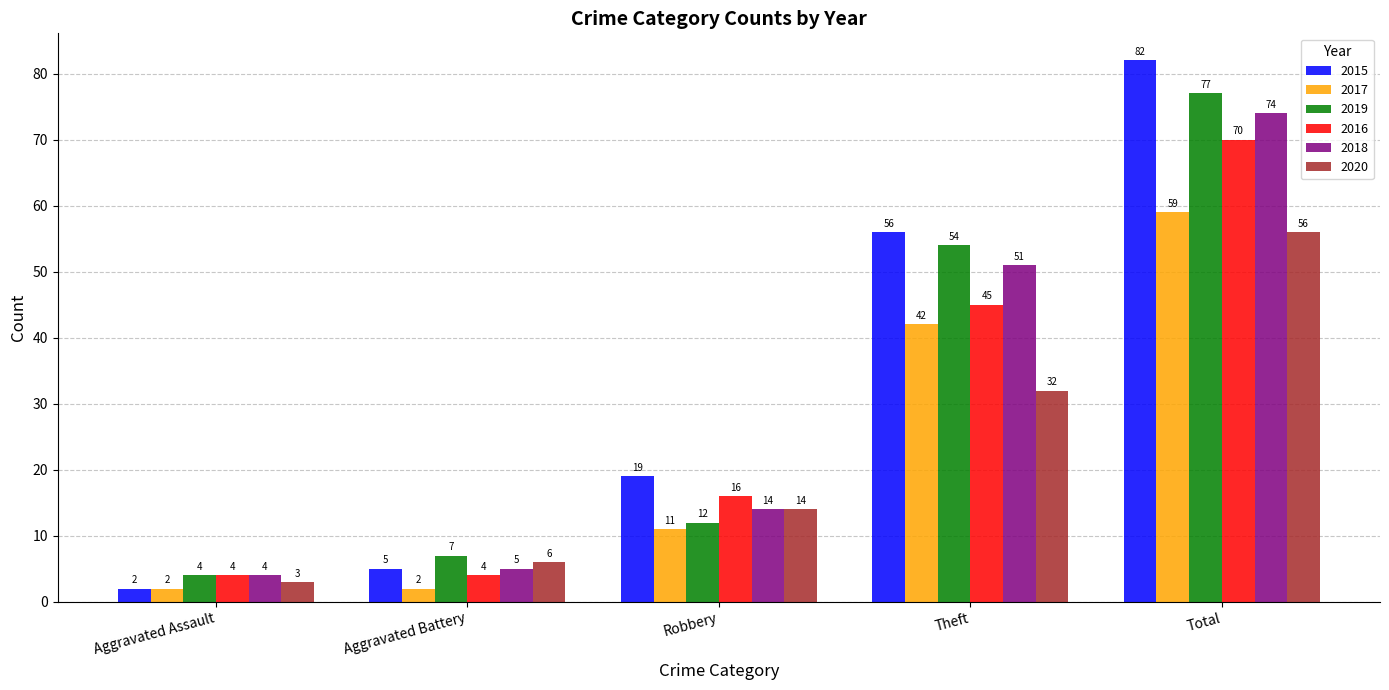

The value of 2019 at Aggravated Battery is 10. True or false?

False